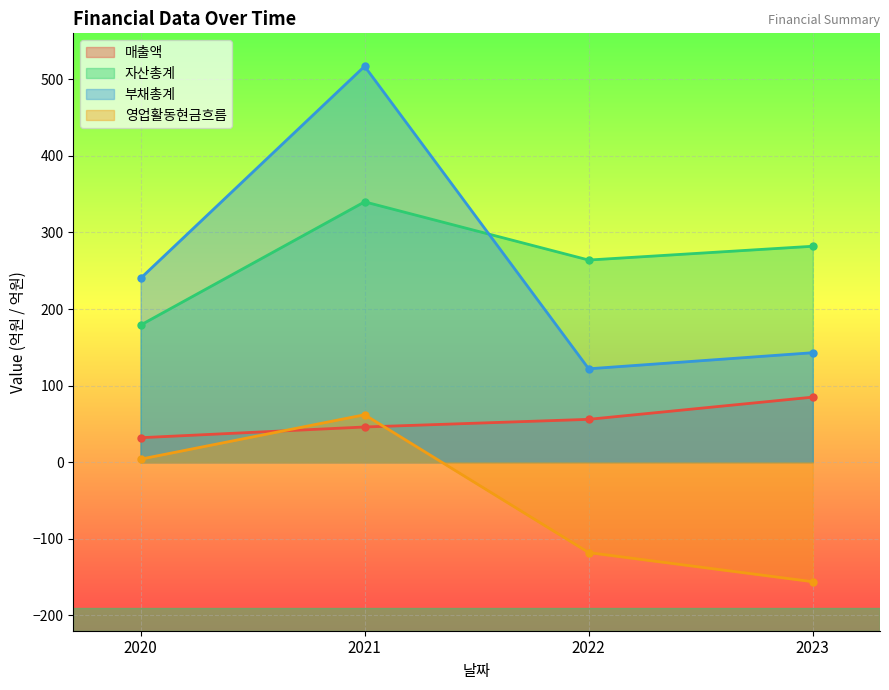

True or false: 자산총계 and 영업활동현금흐름 intersect in this chart.

False